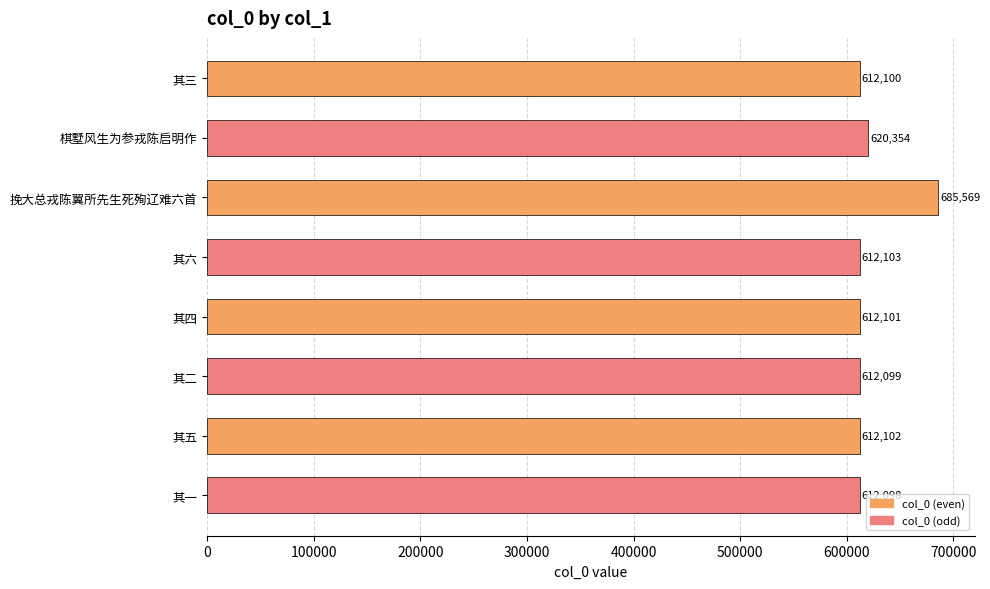

Reading top to bottom, what are all the values shown in this chart?

612100	620354	685569	612103	612101	612099	612102	612098